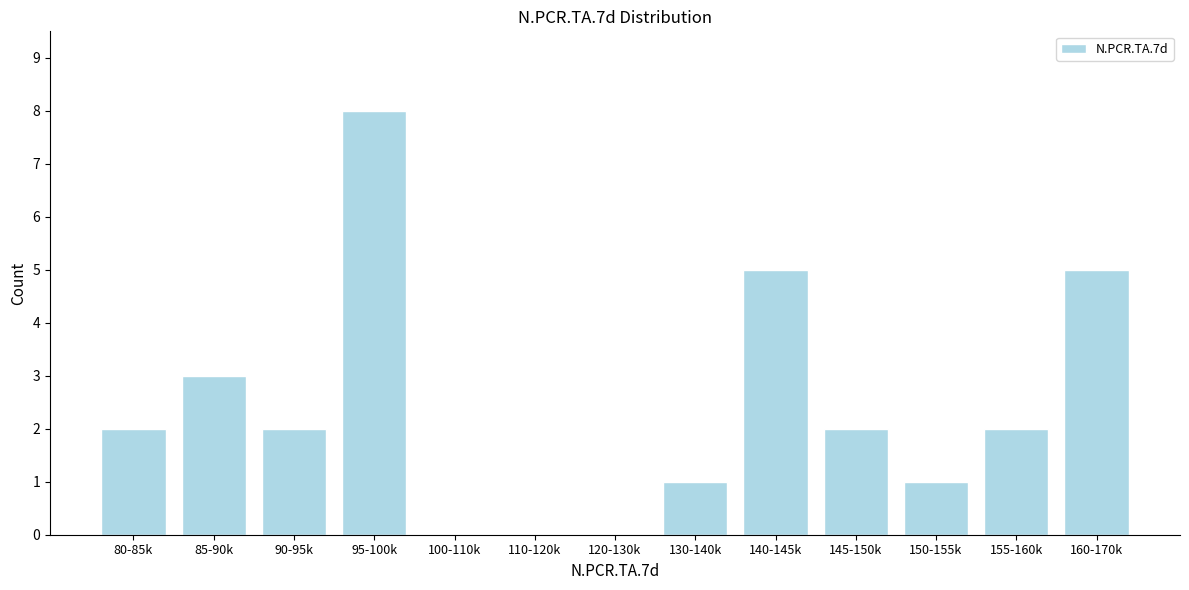

Reading left to right, list all the values displayed in this chart.

80-85k=2	85-90k=3	90-95k=2	95-100k=8	100-110k=0	110-120k=0	120-130k=0	130-140k=1	140-145k=5	145-150k=2	150-155k=1	155-160k=2	160-170k=5